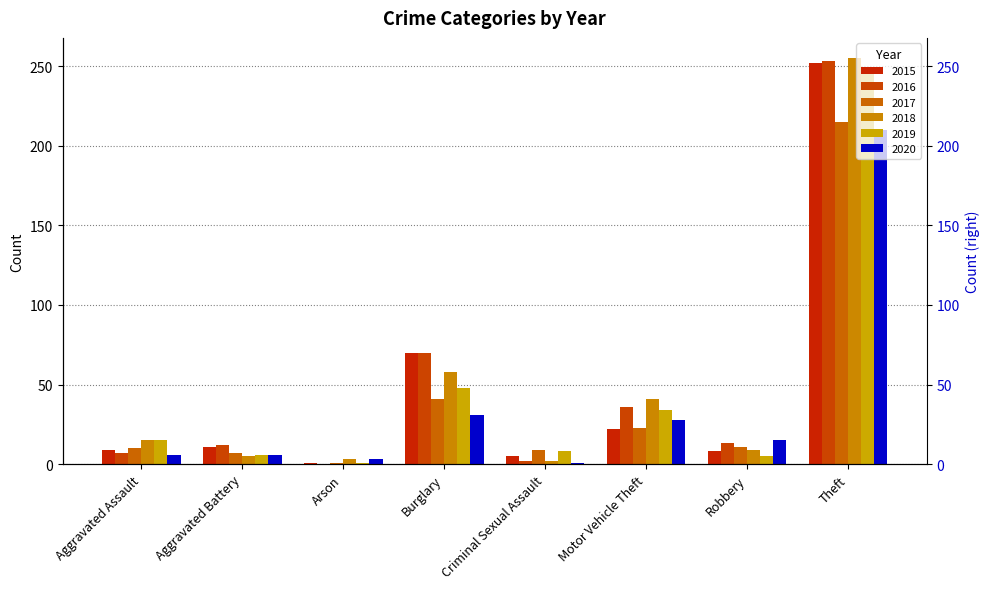

Between Arson and Motor Vehicle Theft, which series saw the biggest shift?

2018